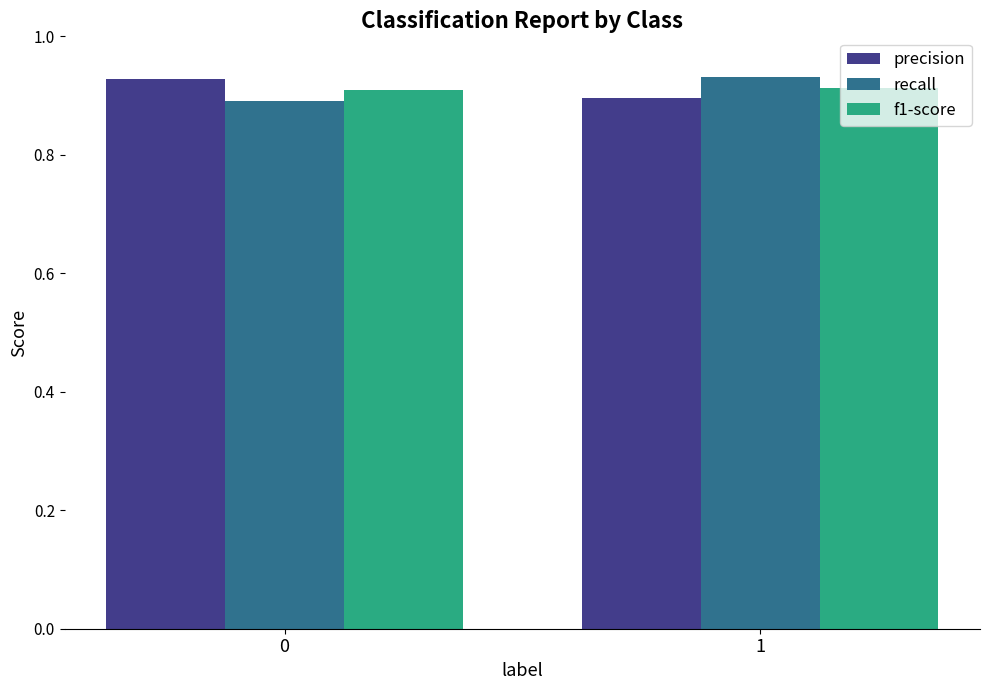

Is it true that recall equals 0.9 at 0?

True